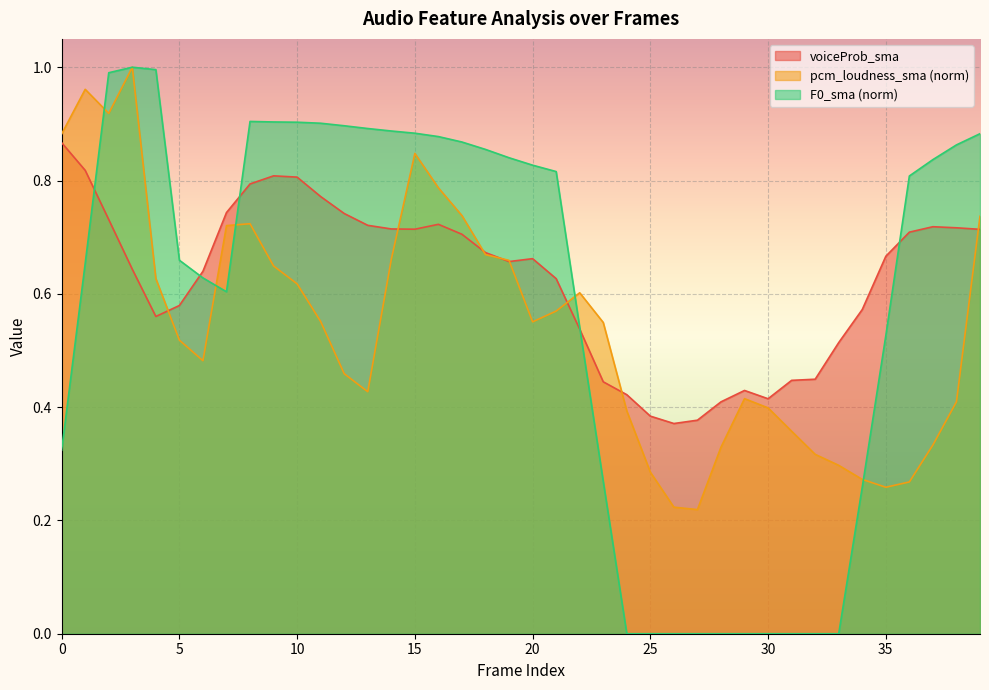

What is the spread (max minus min) of values at 27?

0.4